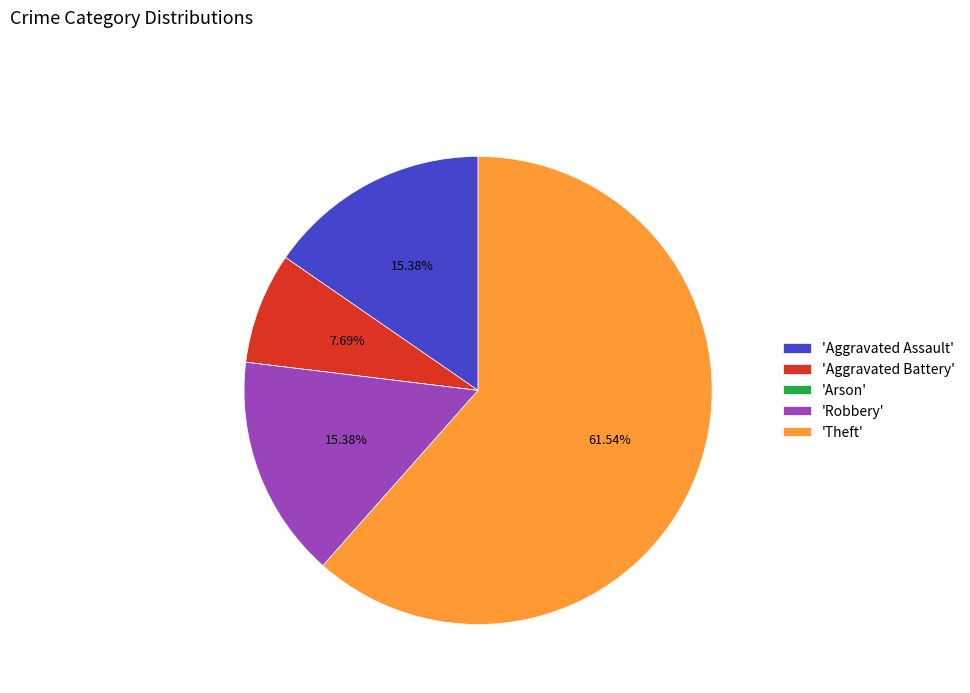

Which category accounts for the majority?

'Theft'